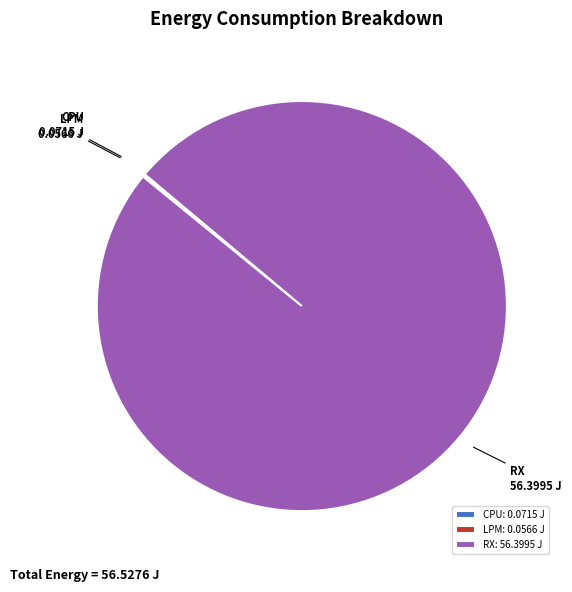

Is it true that RX is 100% of the pie?

True